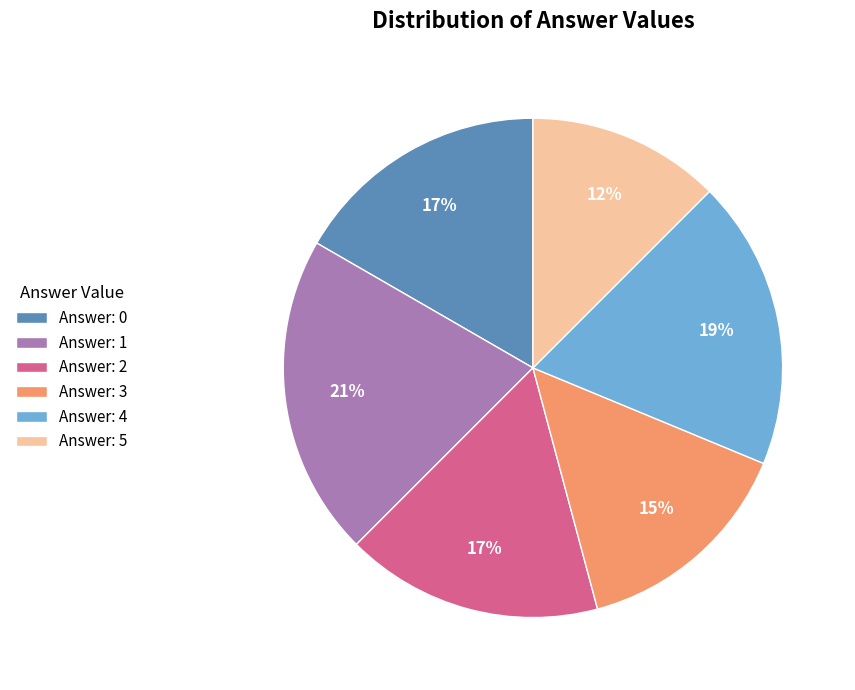

Which slice is the largest?

Answer: 1